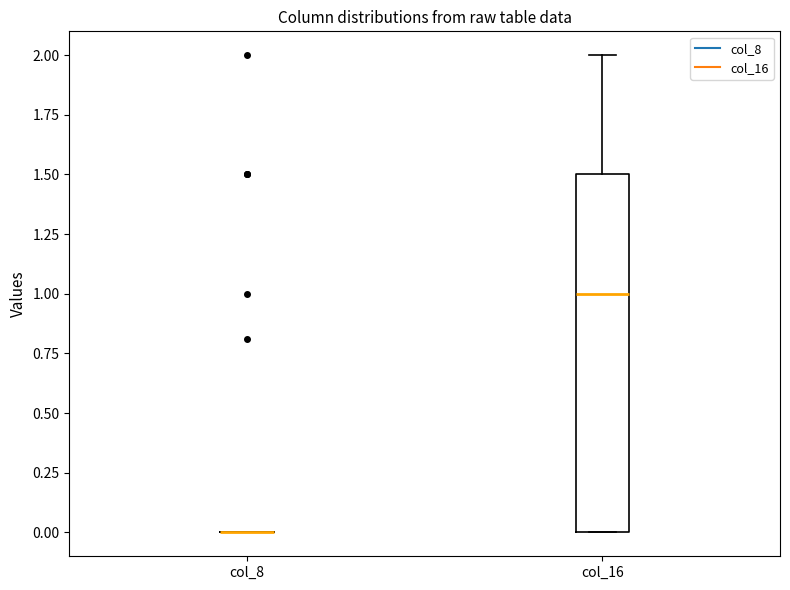

Reading left to right, read every box against the y-axis: the position of its median line, the range the box covers, and the ends of its whiskers. The values are not printed on the chart, so give them approximately, as read against the axis.

col_8: box collapsed to a line at 0.0, whiskers 0.0 to 0.0
col_16: median 1.0, box 0.0 to 1.5, whiskers 0.0 to 2.0